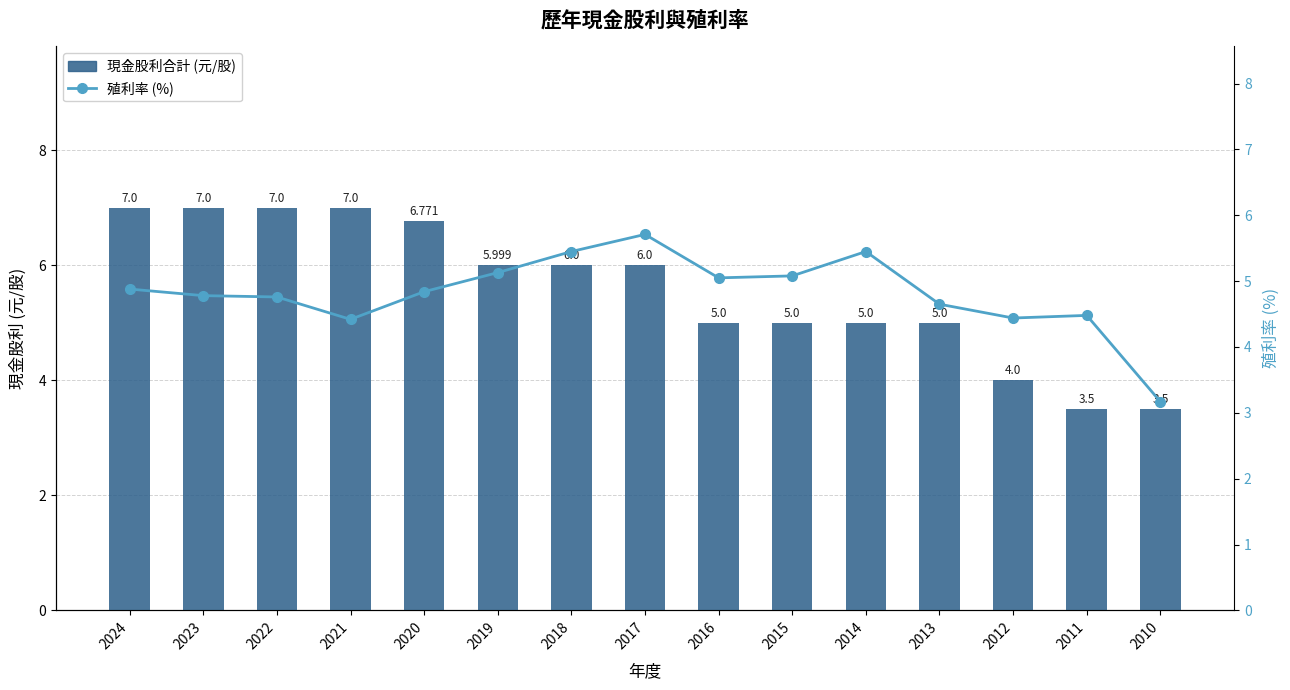

Which category has the lowest value across all series?

2010